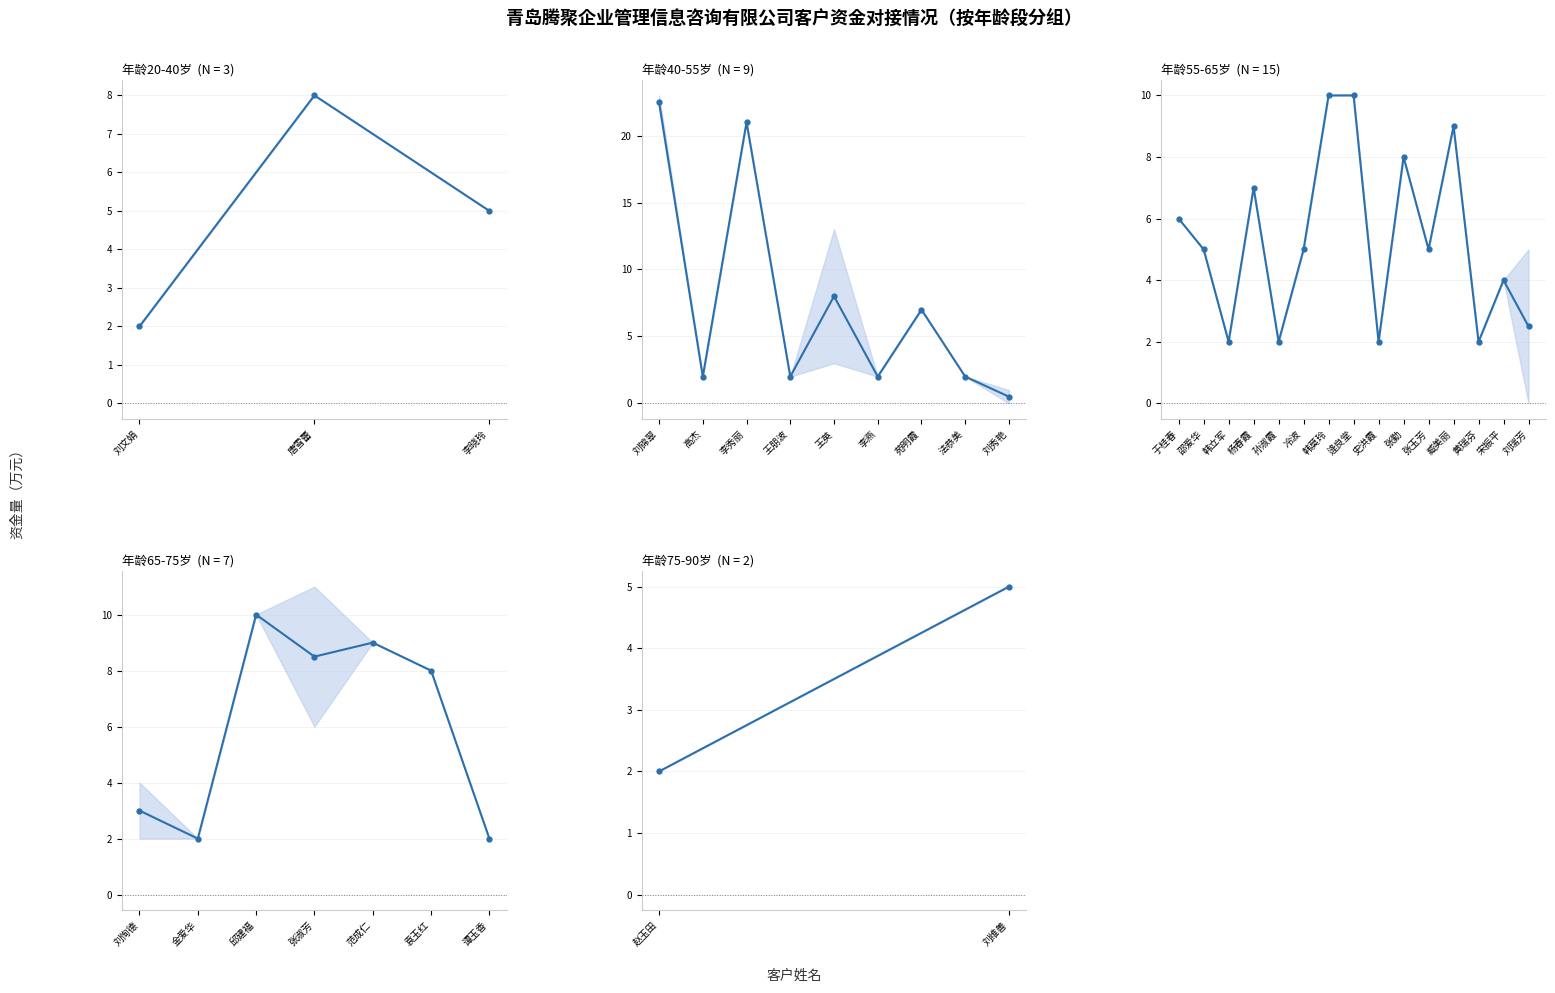

What is the value of the 2nd point from the left?

5